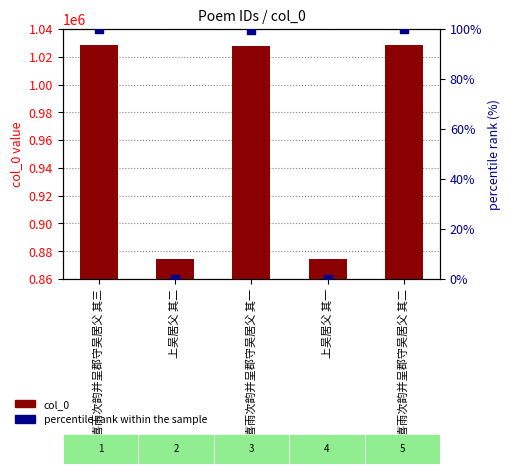

At how many categories does at least one series exceed 176714?

5